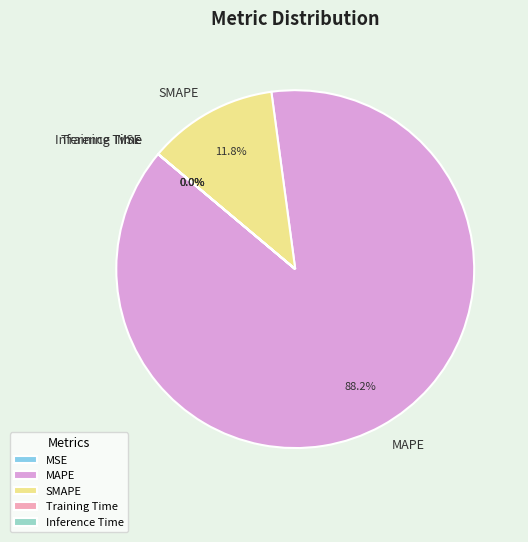

What percentage is NOT represented by MAPE?

11.8%